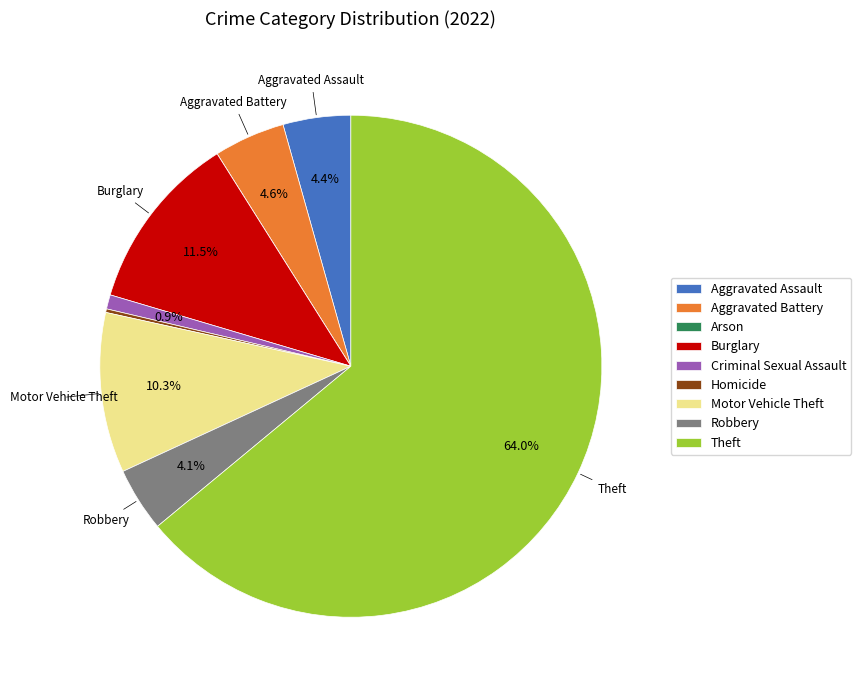

What is the majority slice?

Theft